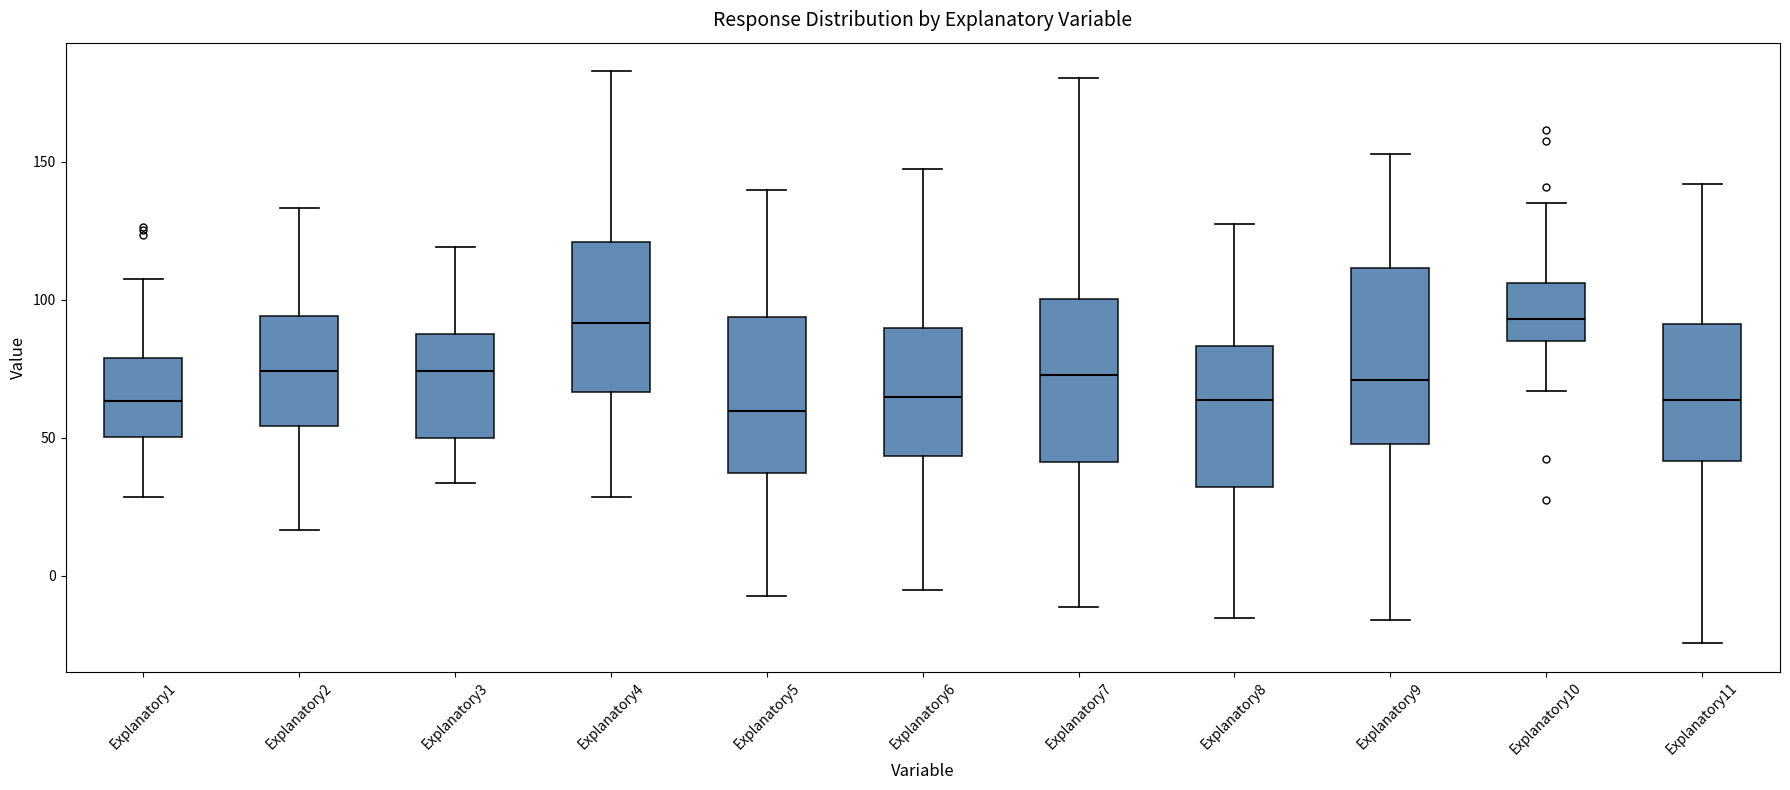

Reading left to right, transcribe this box plot: for each box, give where its median line is, the range the box spans, and where its two whiskers end, as read against the y-axis. The values are not printed on the chart, so give them approximately, as read against the axis.

Explanatory1: median 65, box 50 to 80, whiskers 30 to 110
Explanatory2: median 75, box 55 to 95, whiskers 15 to 135
Explanatory3: median 75, box 50 to 90, whiskers 35 to 120
Explanatory4: median 90, box 65 to 120, whiskers 30 to 185
Explanatory5: median 60, box 35 to 95, whiskers -5 to 140
Explanatory6: median 65, box 45 to 90, whiskers -5 to 145
Explanatory7: median 75, box 40 to 100, whiskers -10 to 180
Explanatory8: median 65, box 30 to 85, whiskers -15 to 130
Explanatory9: median 70, box 50 to 110, whiskers -15 to 155
Explanatory10: median 95, box 85 to 105, whiskers 65 to 135
Explanatory11: median 65, box 40 to 90, whiskers -25 to 140